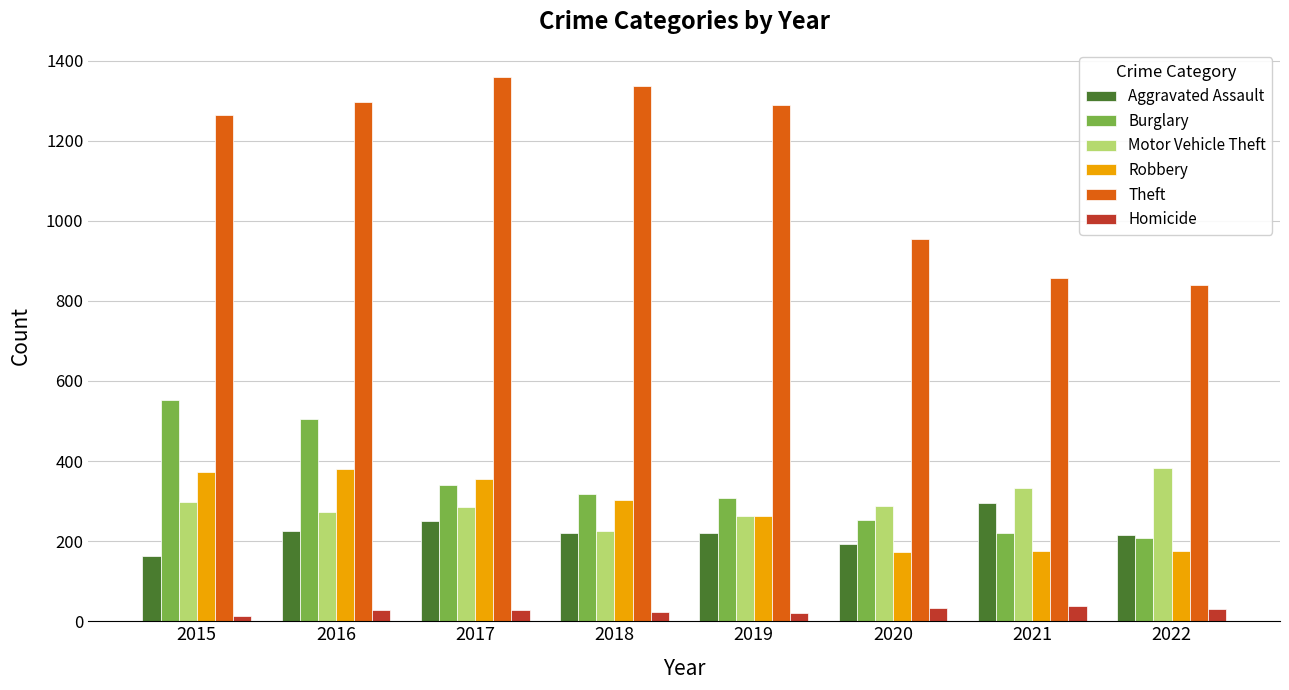

What is the lowest value of the Aggravated Assault series?

164